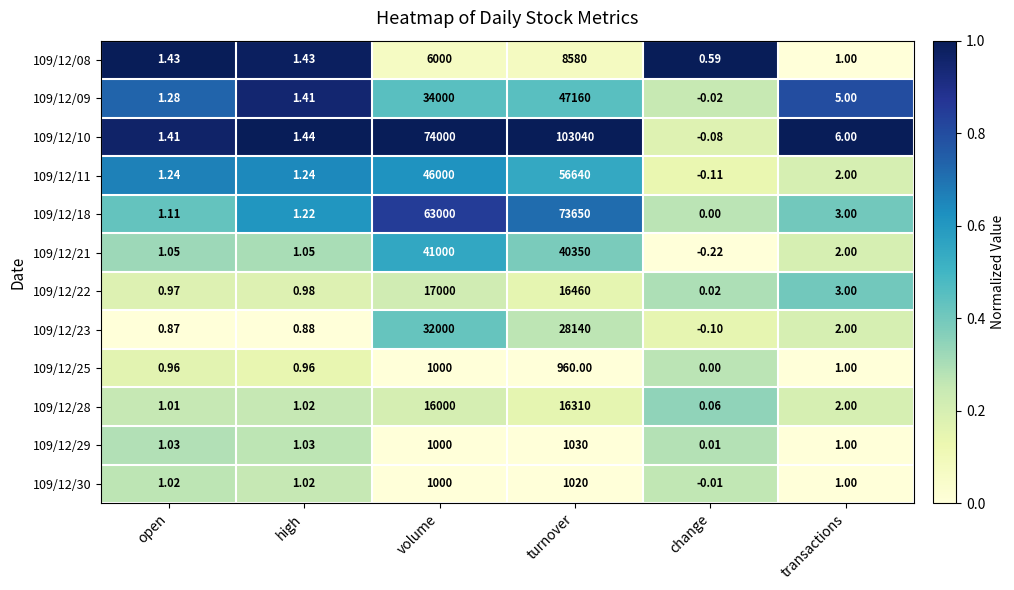

How many data points in 109/12/21 are less than 2?

3